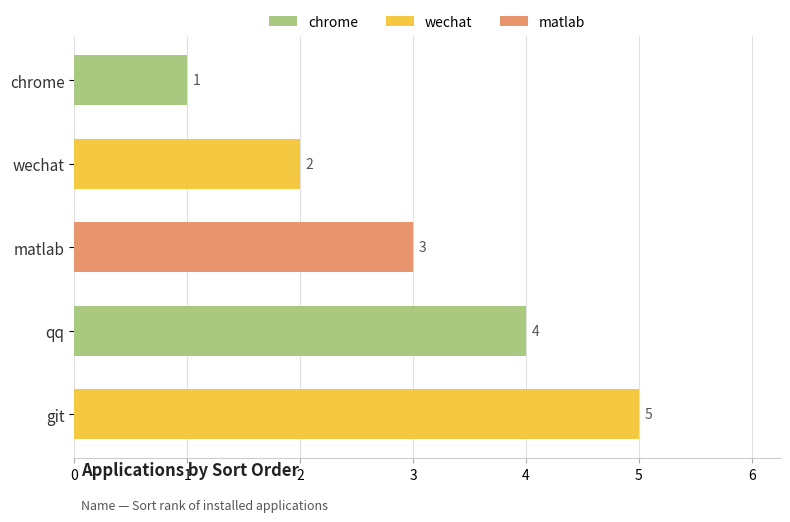

Is it true that the value at matlab is 3?

True